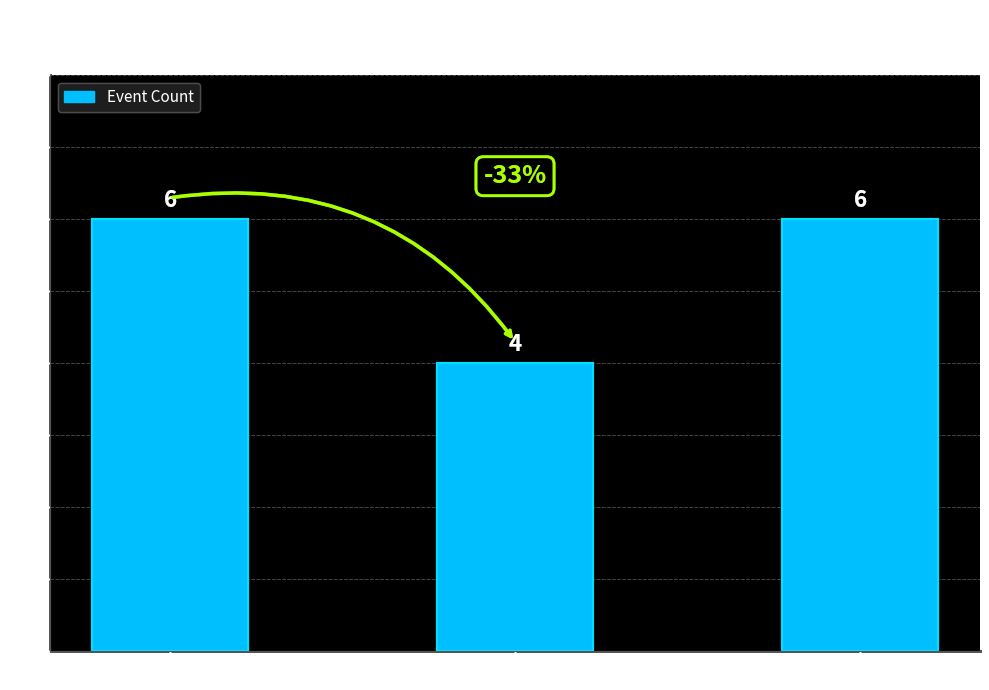

What is the sum of the values at Marine Thunderstorm Wind and Waterspout?

12